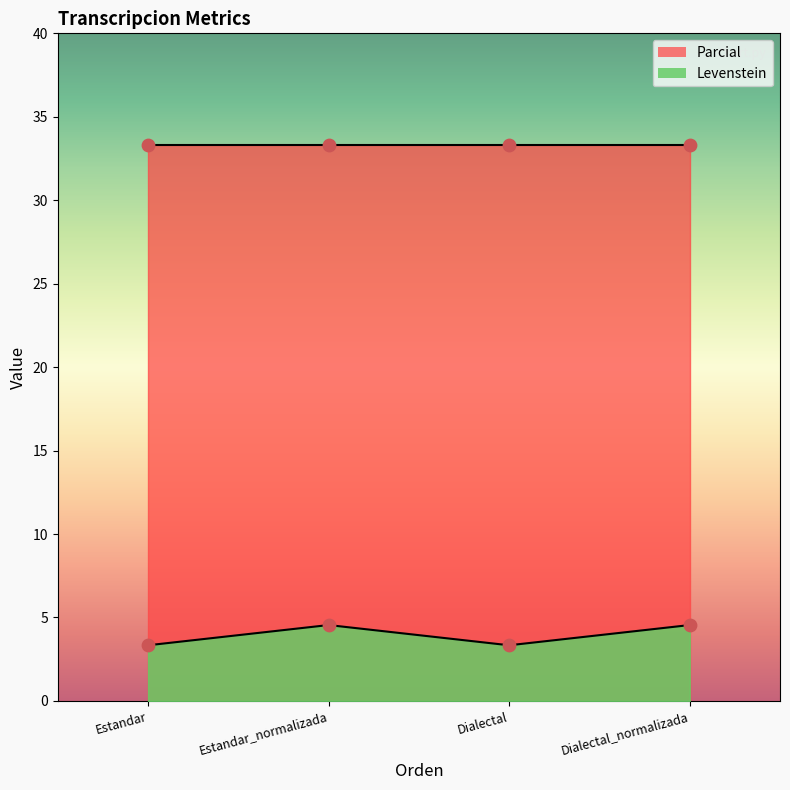

Between Dialectal and Estandar_normalizada, which is larger?

Estandar_normalizada